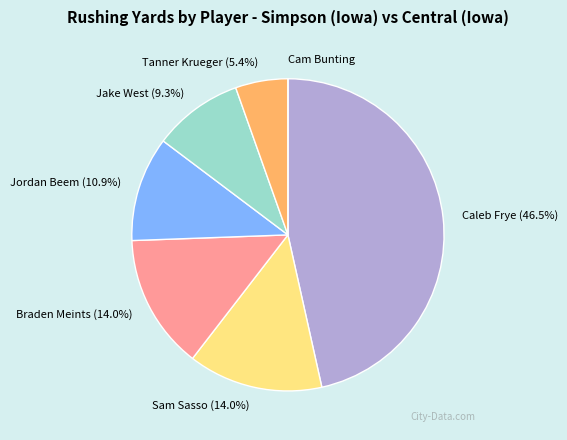

Does any single category account for the majority?

No